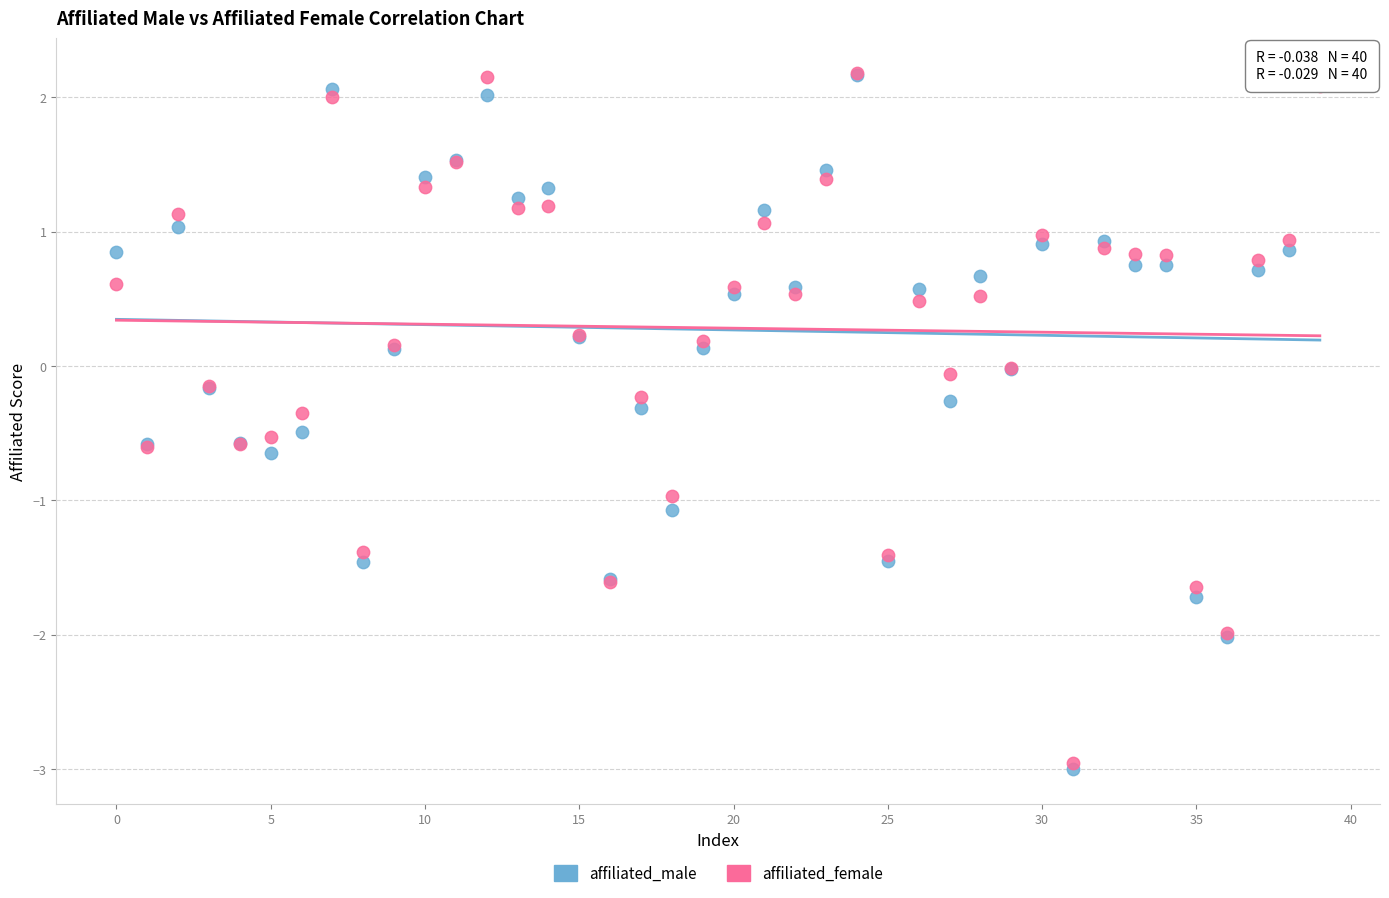

What are all the series names shown in the legend?

affiliated_male, affiliated_female